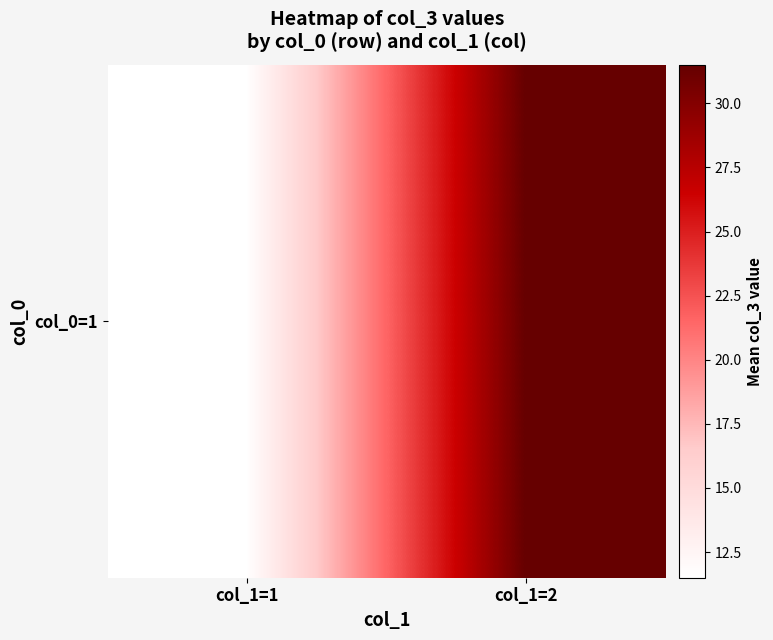

Where does the data first go above 31?

col_1=2